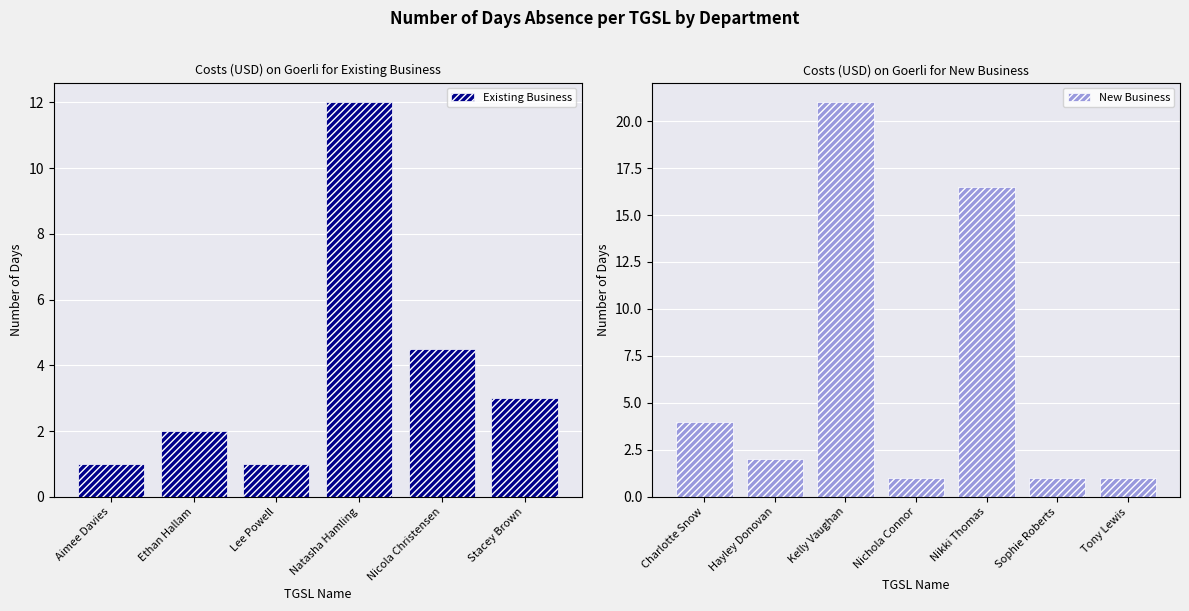

What is the value of the New Business bar at the 3rd from the left?

21.0